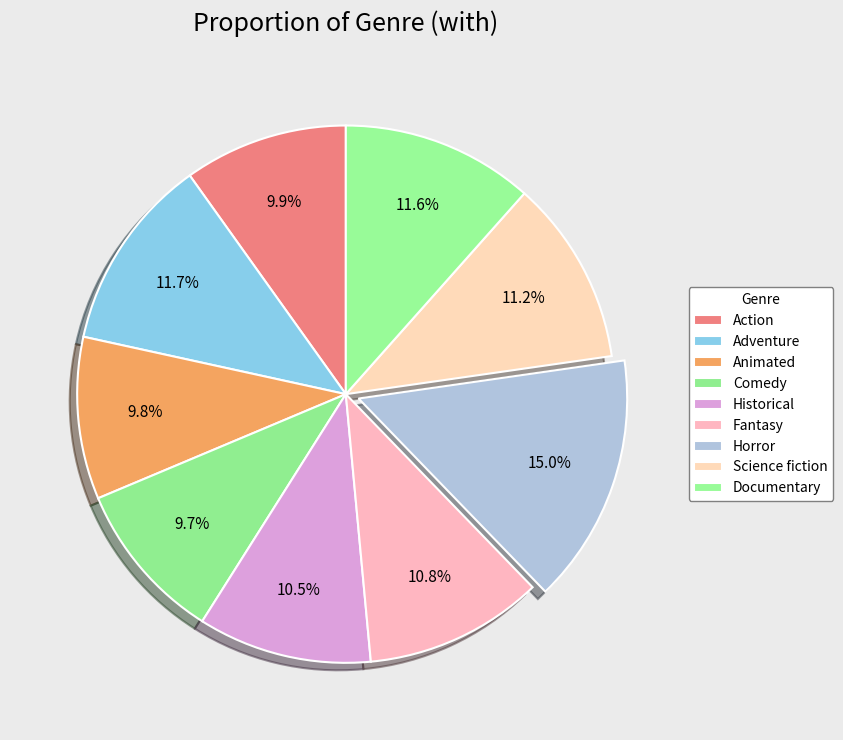

Is there any slice that represents more than half of the pie?

No